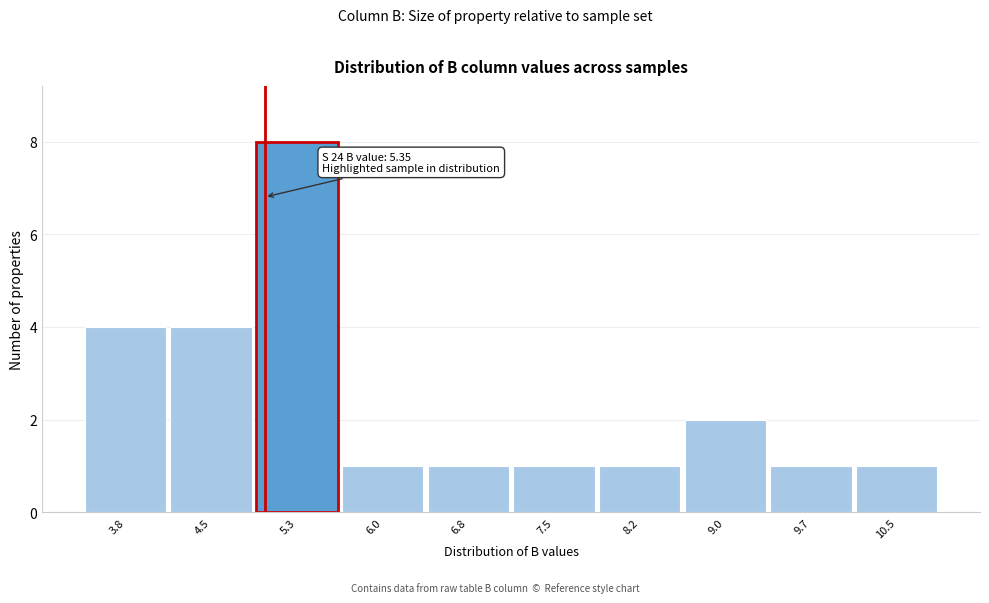

Reading left to right, what are all the values shown in this chart?

3.8=4	4.5=4	5.3=8	6.0=1	6.8=1	7.5=1	8.2=1	9.0=2	9.7=1	10.5=1